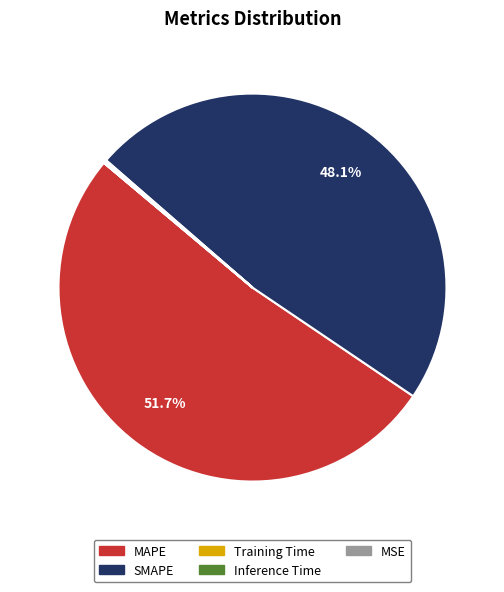

What portion of the pie excludes MAPE?

48.3%